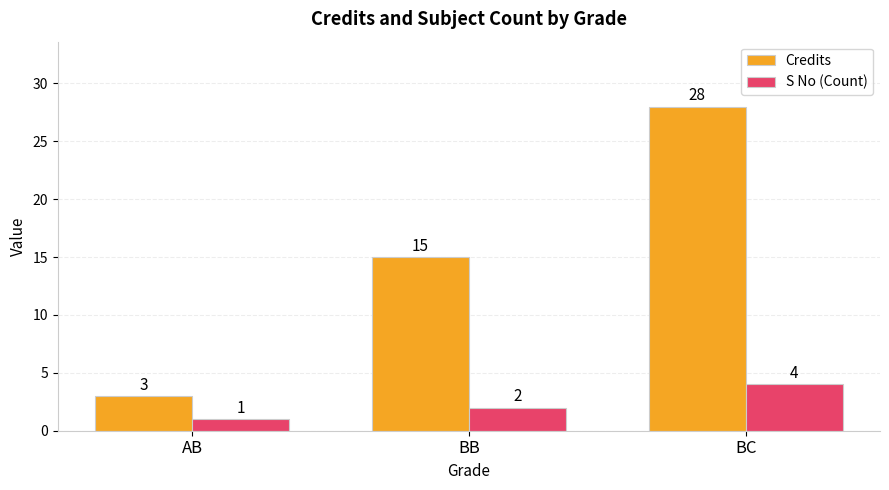

How many groups of bars are there?

3